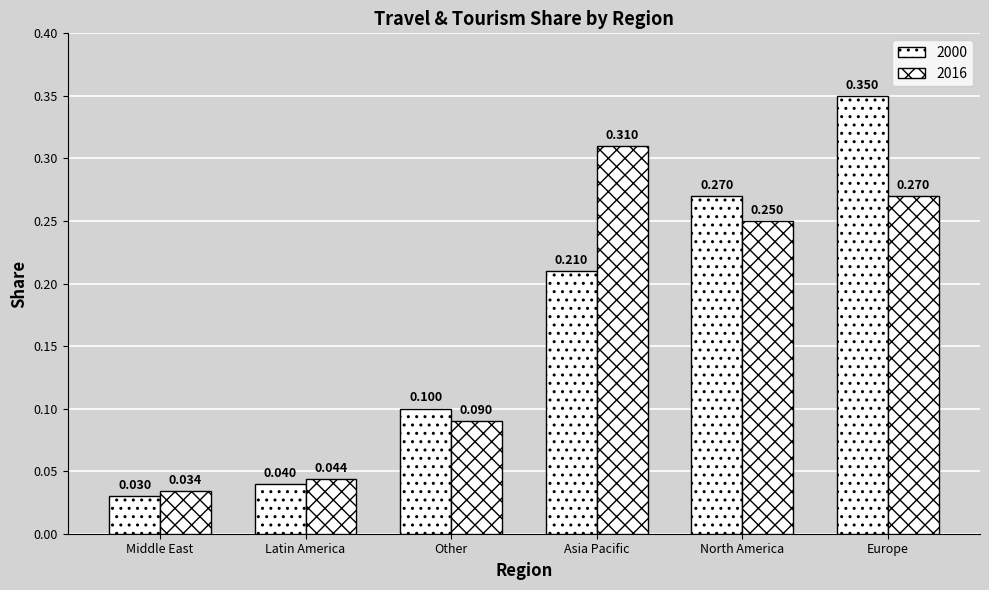

True or false: 2016 has a value of 0.2 at North America.

True